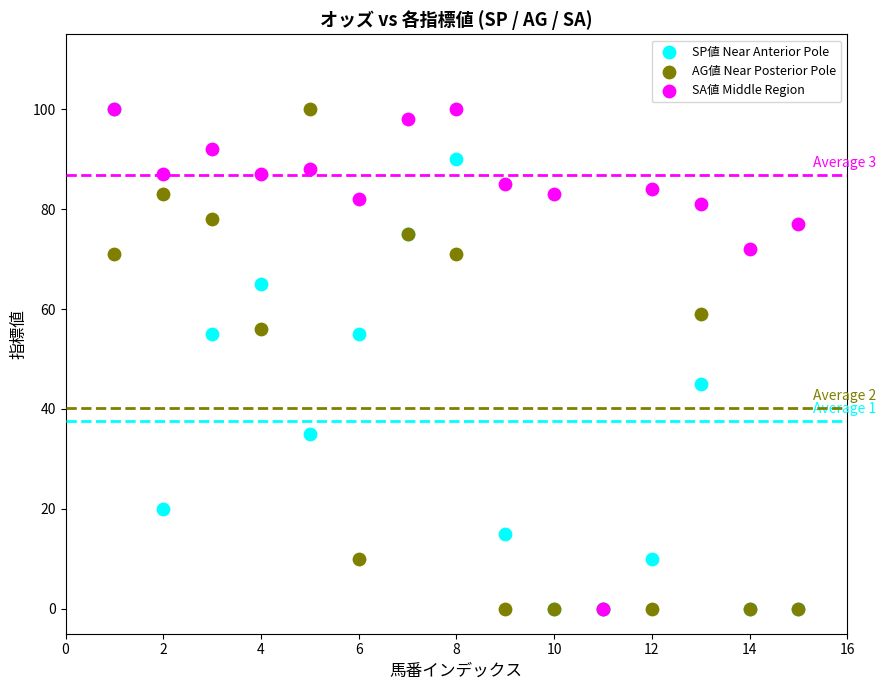

What are all the series names shown in the legend?

SP値 Near Anterior Pole, AG値 Near Posterior Pole, SA値 Middle Region